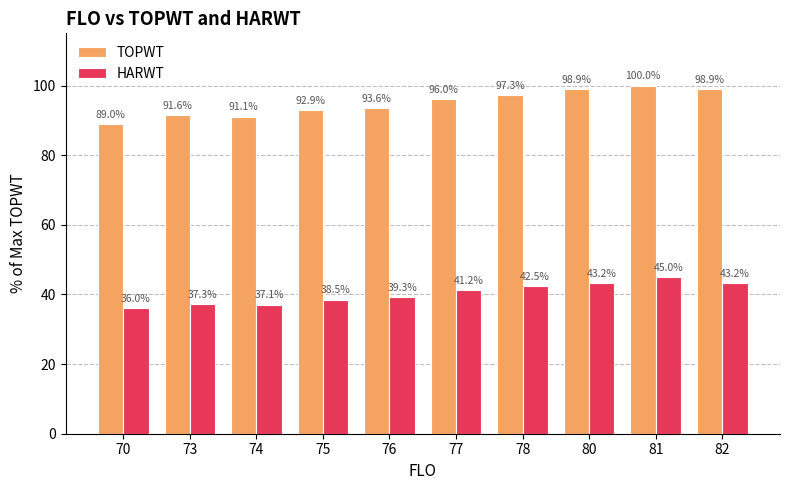

At which category does the chart reach its minimum across all series?

70